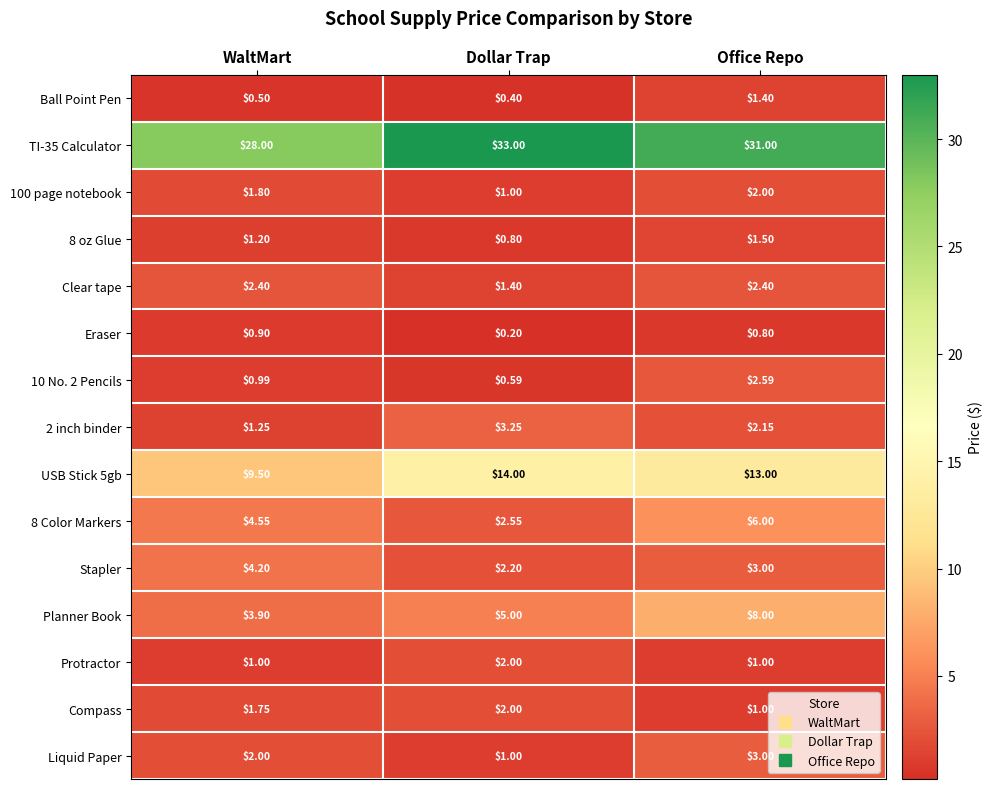

At which category is the sum across all series the highest?

Office Repo